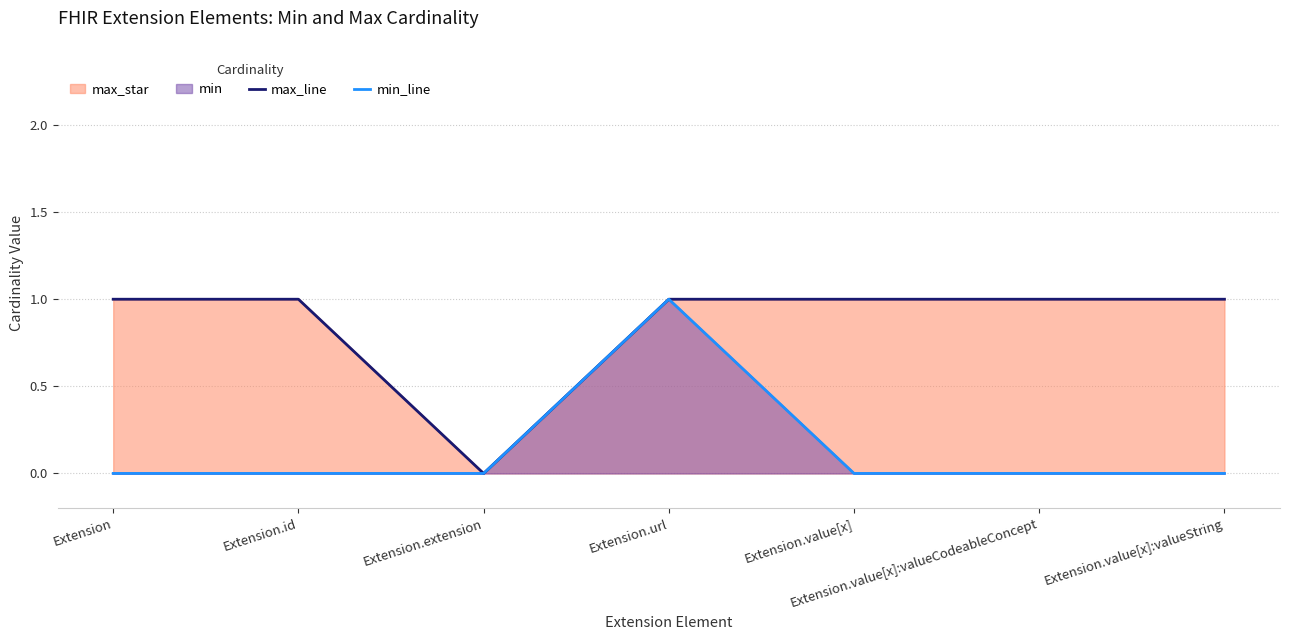

What is the difference between the maximum and minimum values in the min_line series?

1